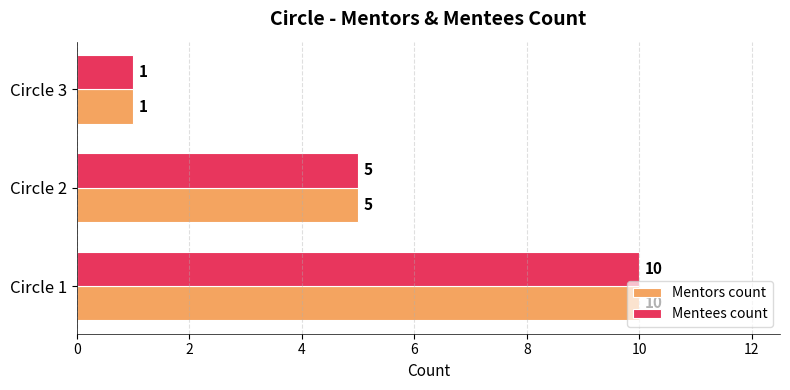

What is the difference between the maximum and minimum values in the Mentors count series?

9